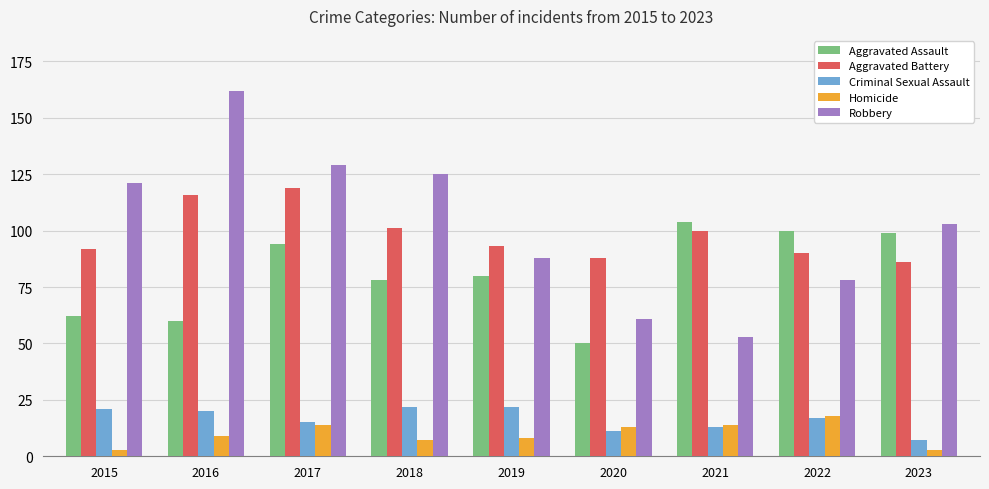

What is the difference between the highest and lowest values at 2022?

83